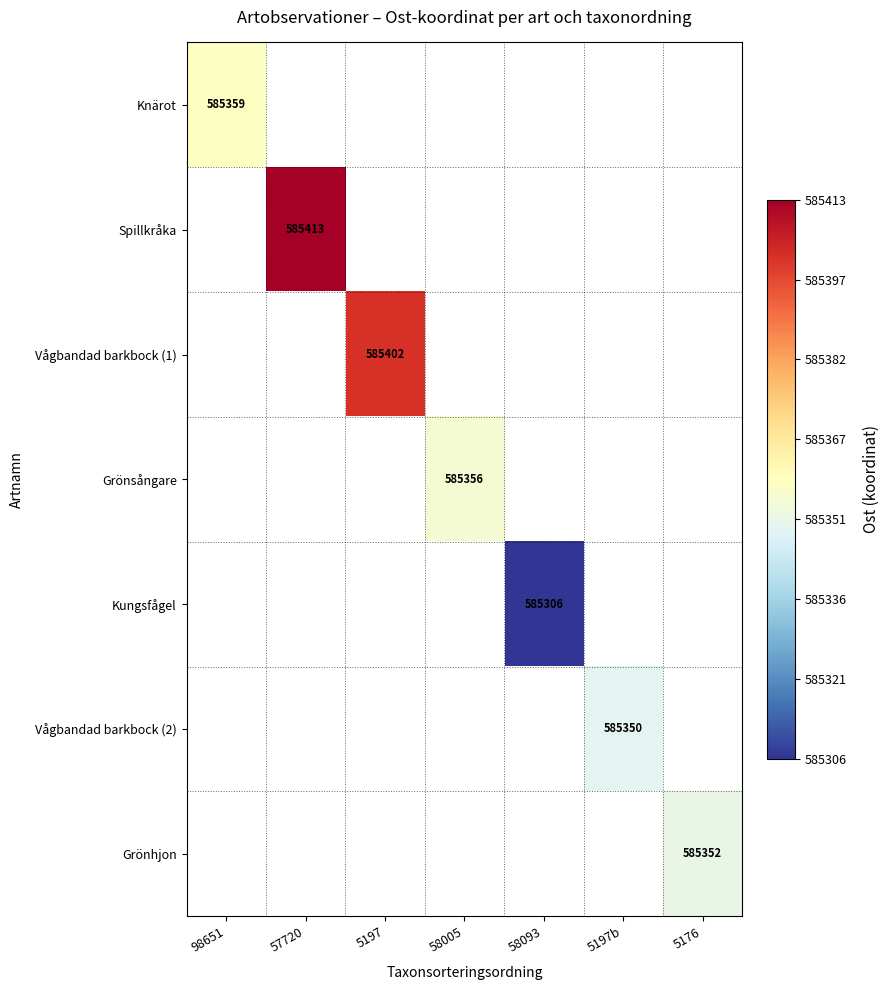

What is the smallest value displayed?

585306.0